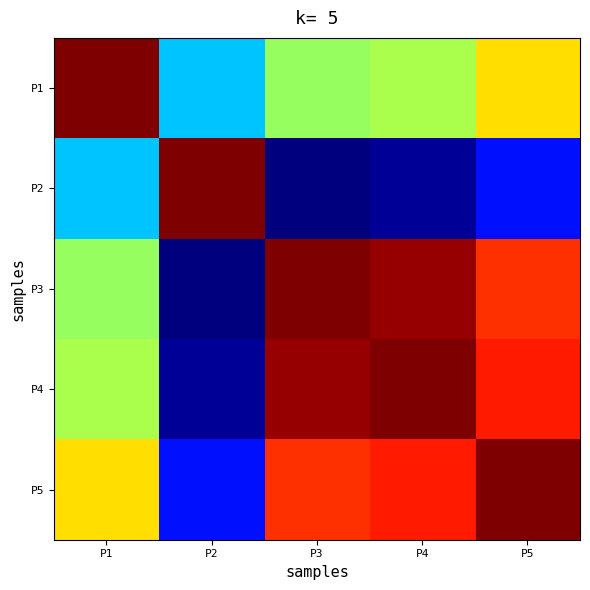

Reading left to right, transcribe all the data shown in this chart.

P1: P1=721.0	P2=229.2	P3=384.1	P4=400.4	P5=486.0
P2: P1=229.2	P2=721.0	P3=0.0	P4=16.3	P5=101.9
P3: P1=384.1	P2=0.0	P3=721.0	P4=704.7	P5=619.1
P4: P1=400.4	P2=16.3	P3=704.7	P4=721.0	P5=635.4
P5: P1=486.0	P2=101.9	P3=619.1	P4=635.4	P5=721.0